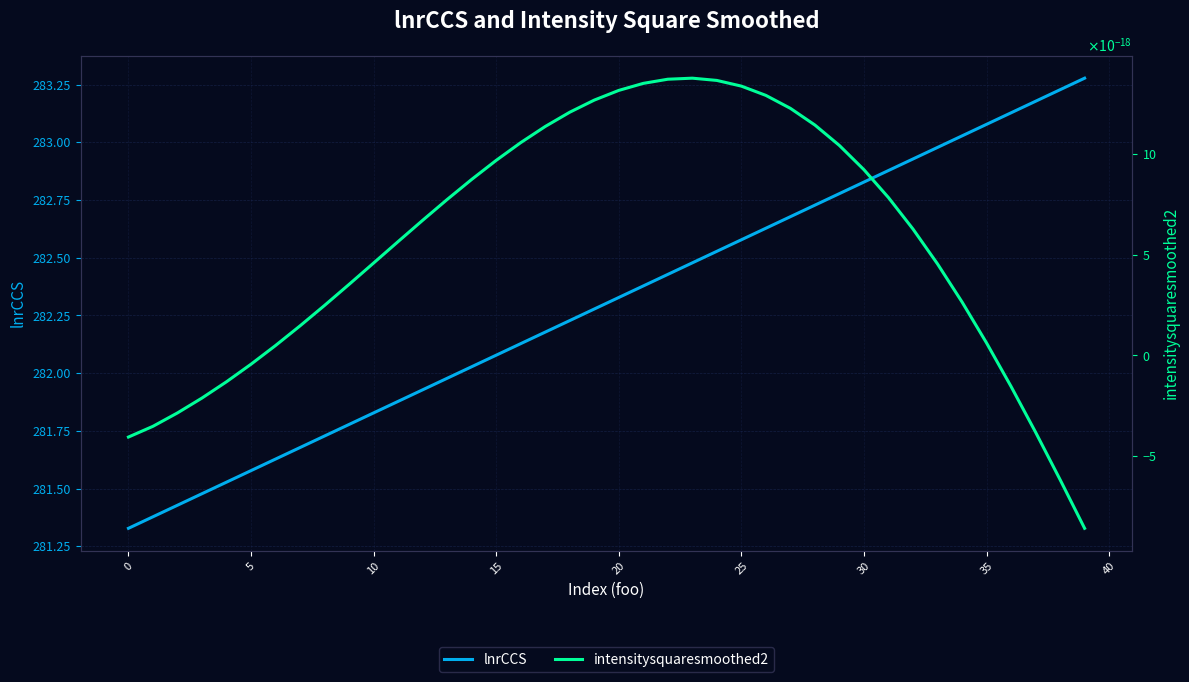

True or false: intensitysquaresmoothed2 and lnrCCS intersect in this chart.

False